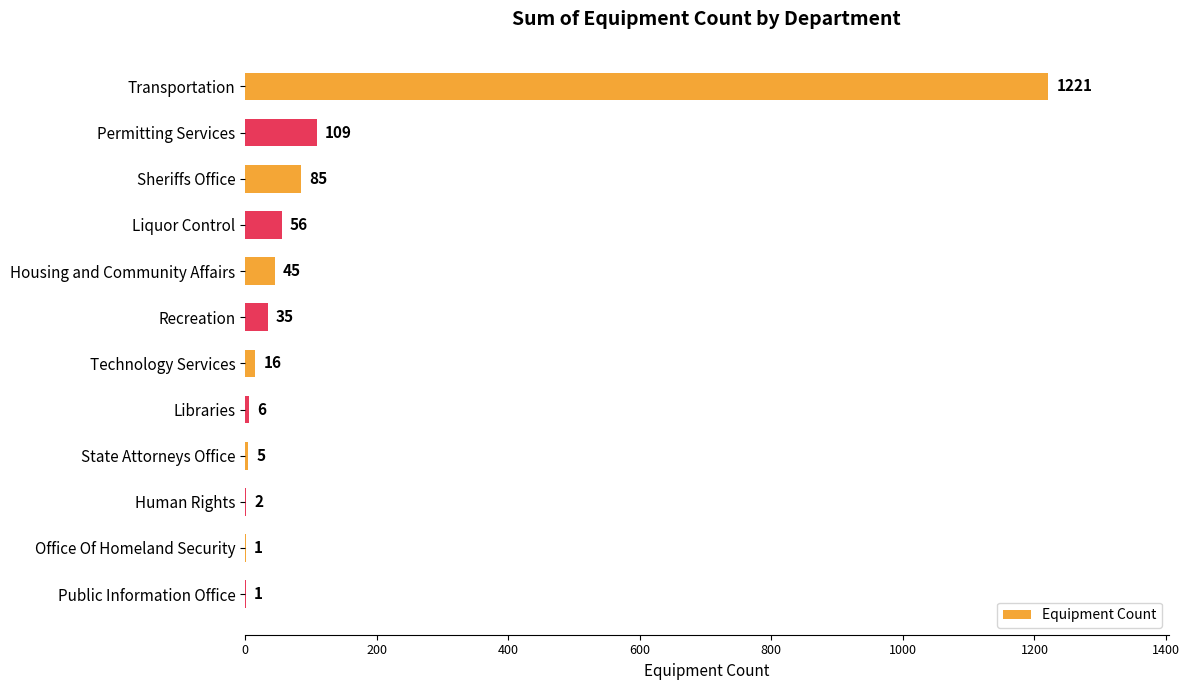

True or false: the data shows 45 at Housing and Community Affairs.

True